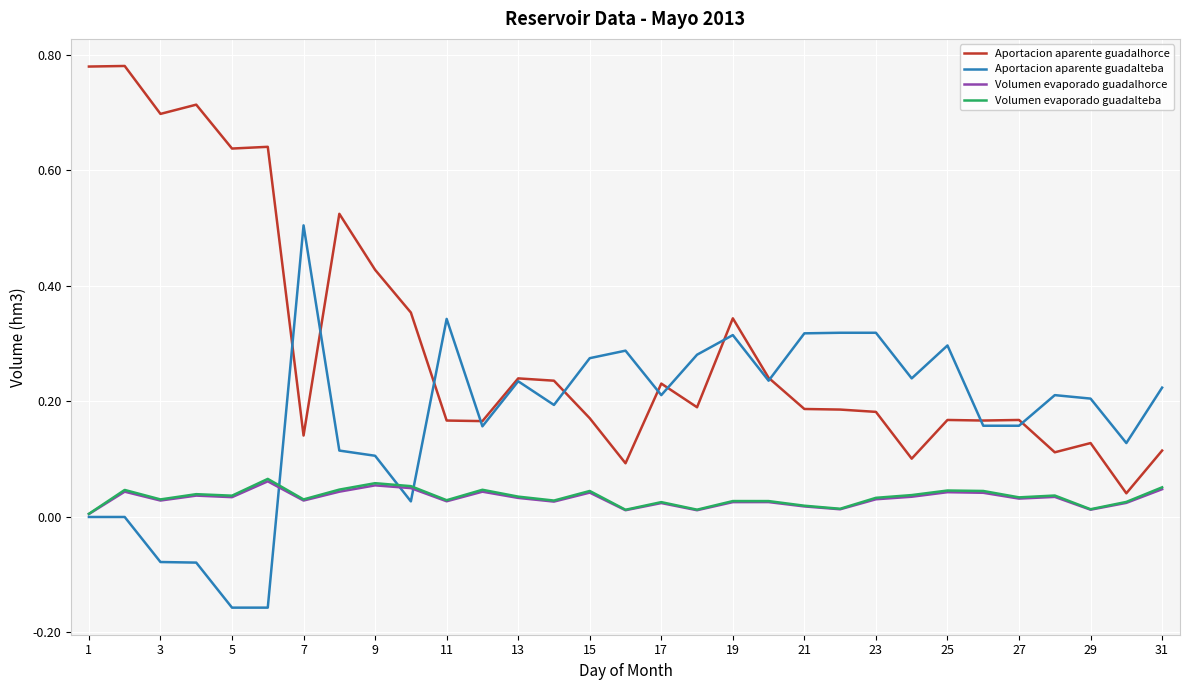

What are all the series names shown in the legend?

Aportacion aparente guadalhorce, Aportacion aparente guadalteba, Volumen evaporado guadalhorce, Volumen evaporado guadalteba